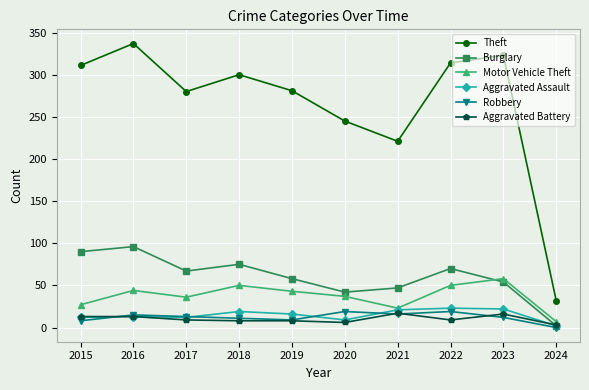

True or false: Aggravated Battery and Theft cross at least once.

False